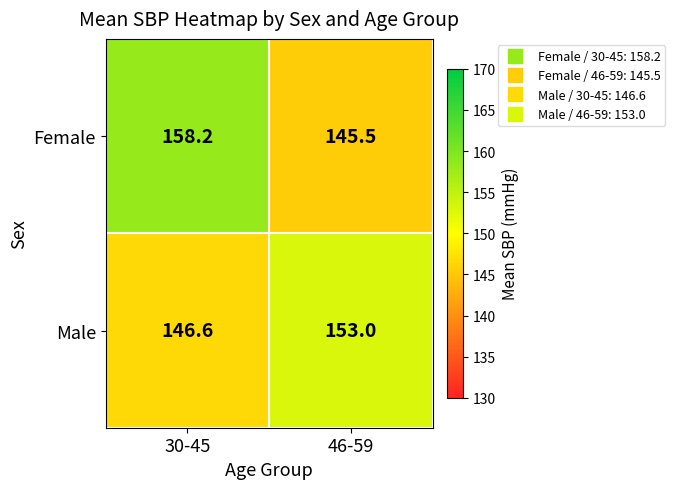

The Female series shows 158.2 at 30-45. True or false?

True